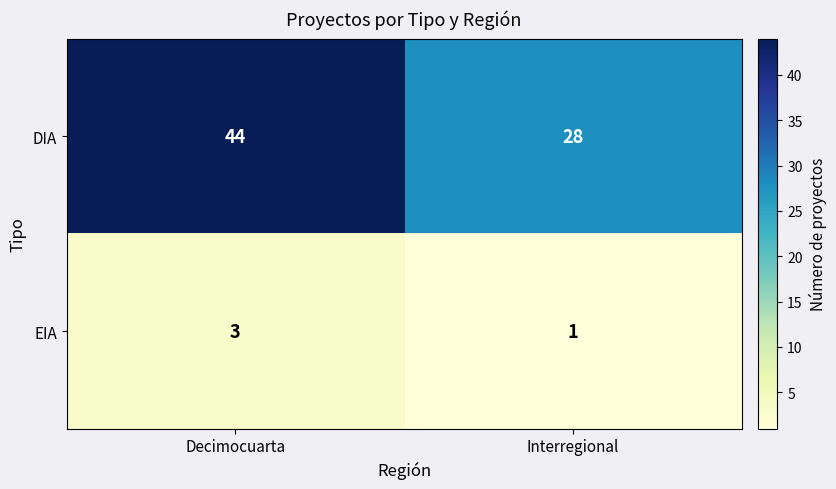

Is it true that DIA equals 15 at Interregional?

False